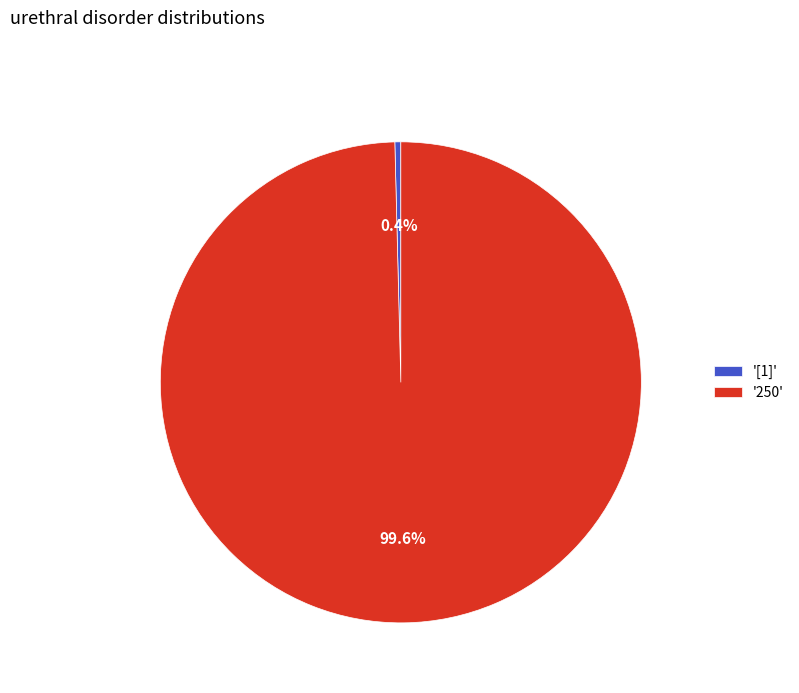

Which slice is the smallest?

'[1]'